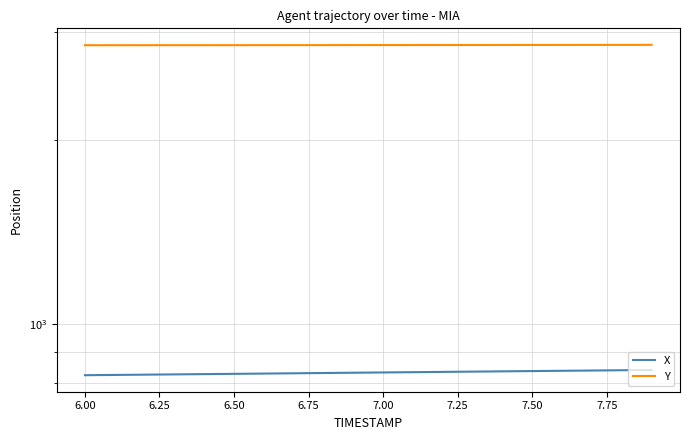

What are all the series names shown in the legend?

X, Y